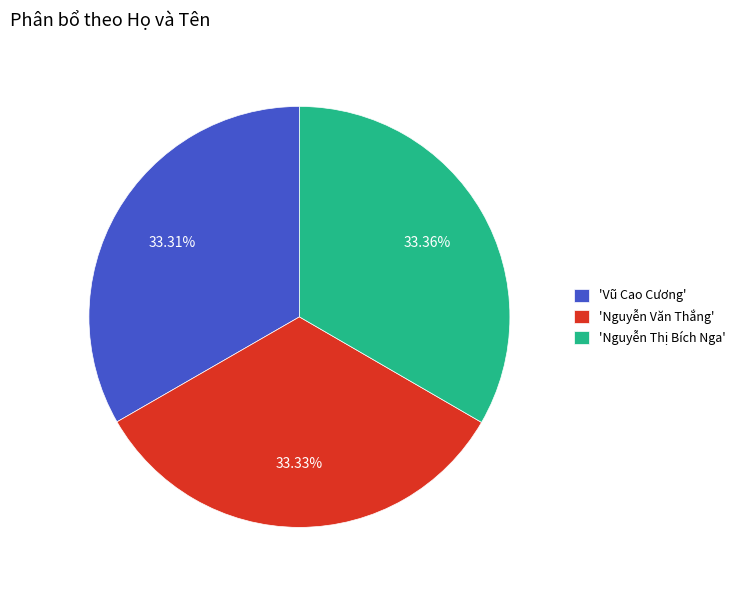

Is the sum of 'Vũ Cao Cương' and 'Nguyễn Thị Bích Nga' greater than half?

Yes